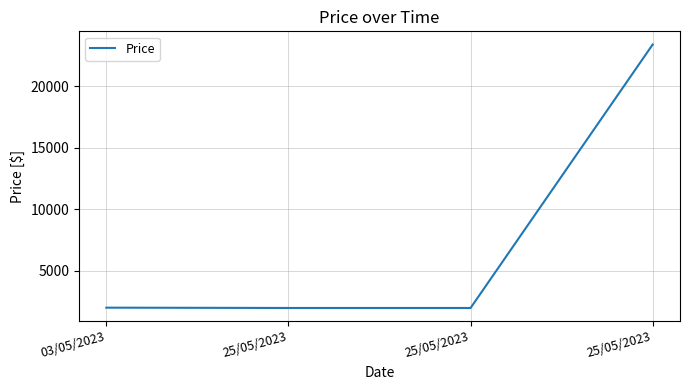

Read the value at 25/05/2023.

23415.0